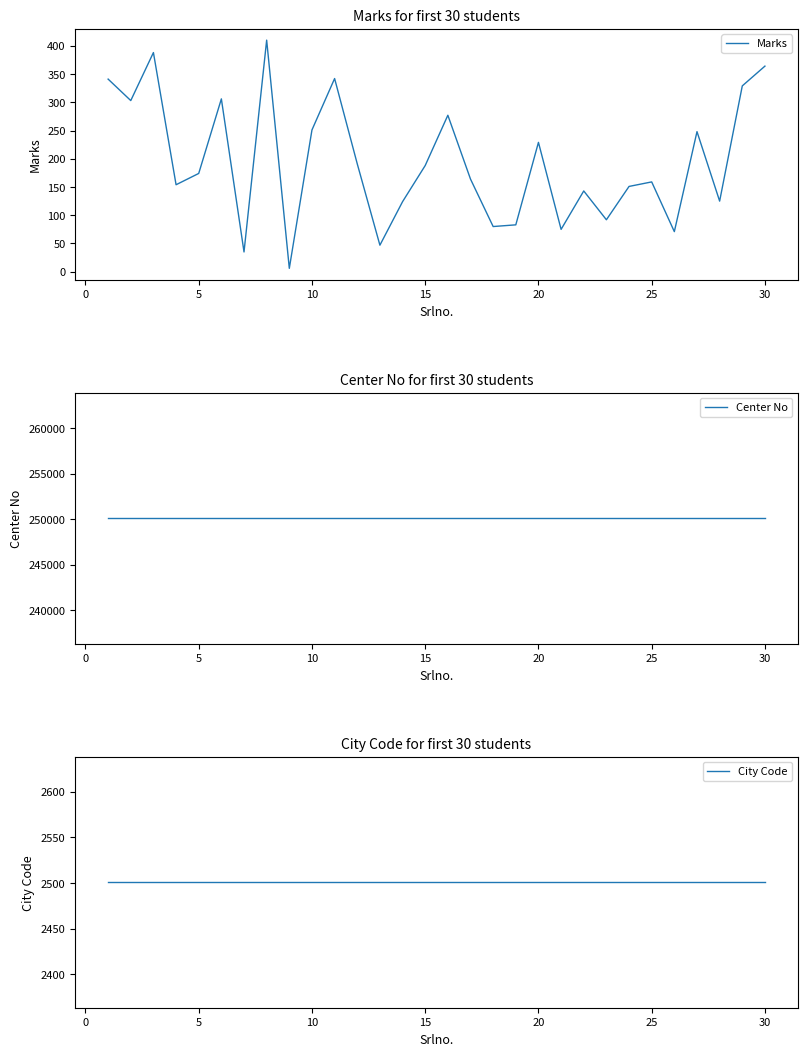

What is the value of the Center No point at the 11th from the left?

250112